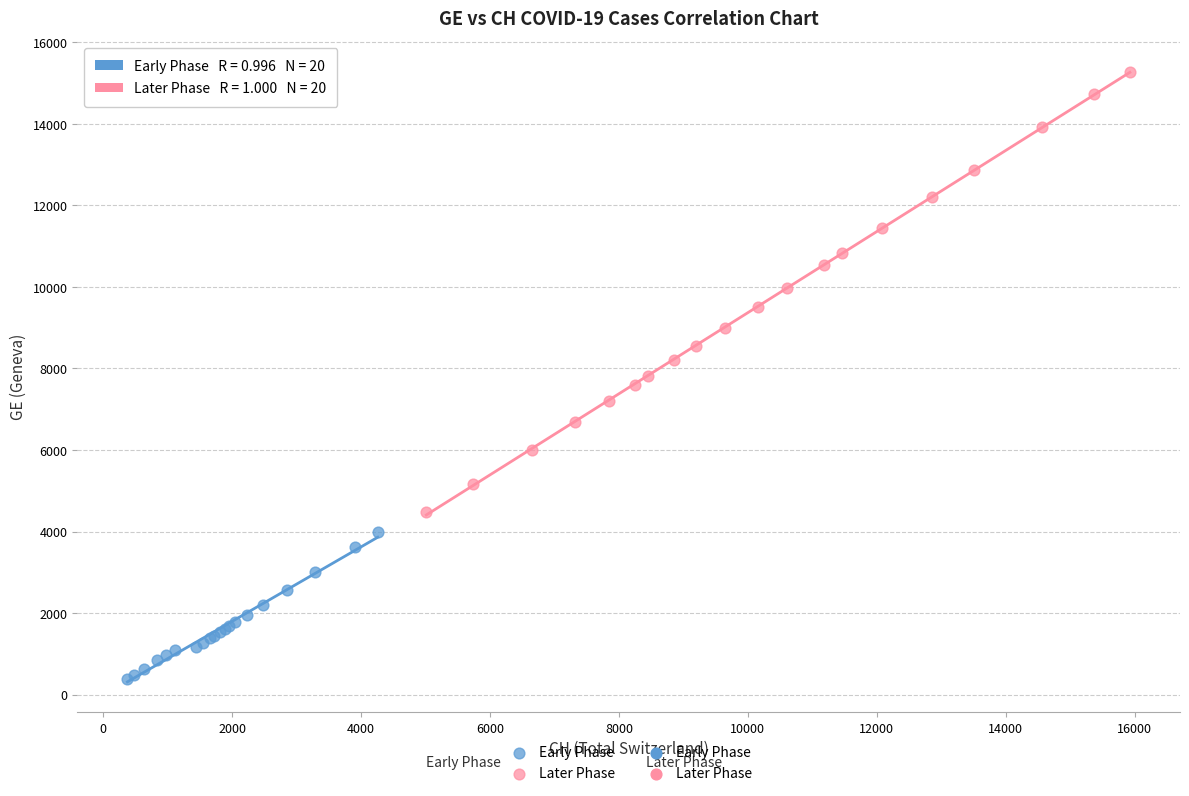

Which series reaches the minimum Y coordinate?

Early Phase